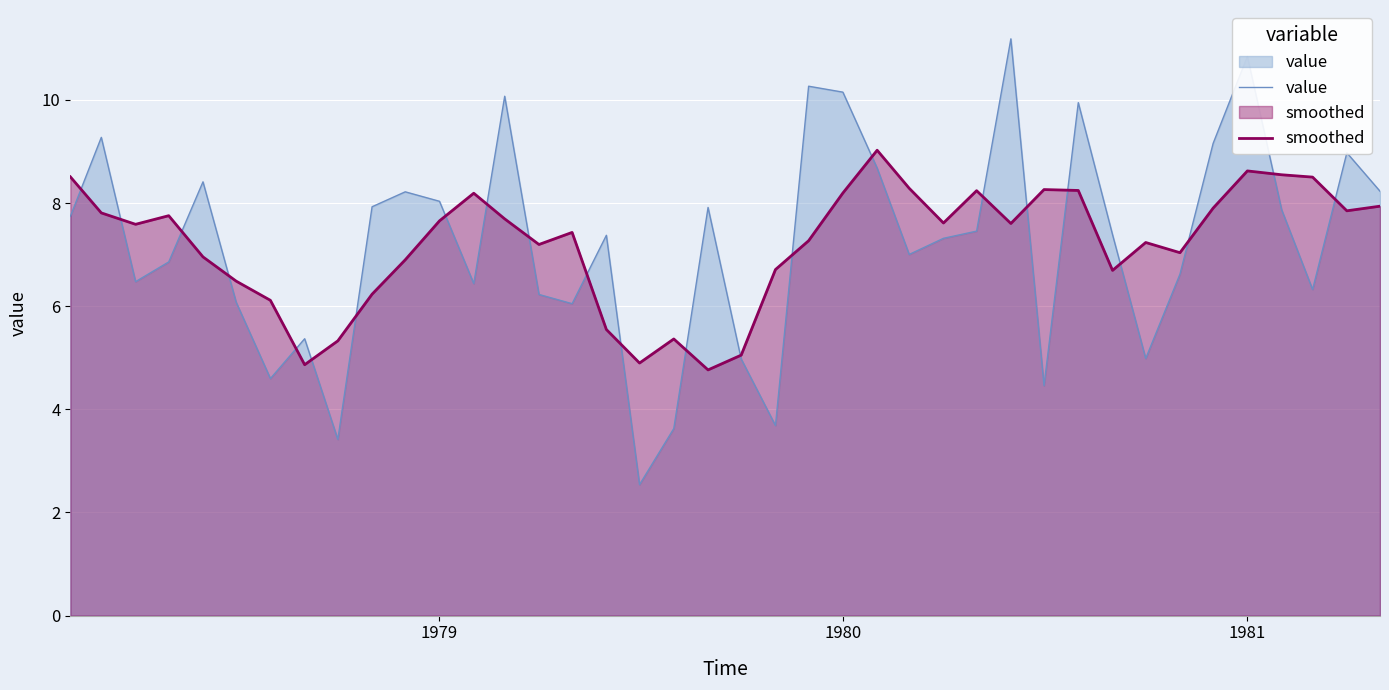

True or false: value and smoothed cross at least once.

True